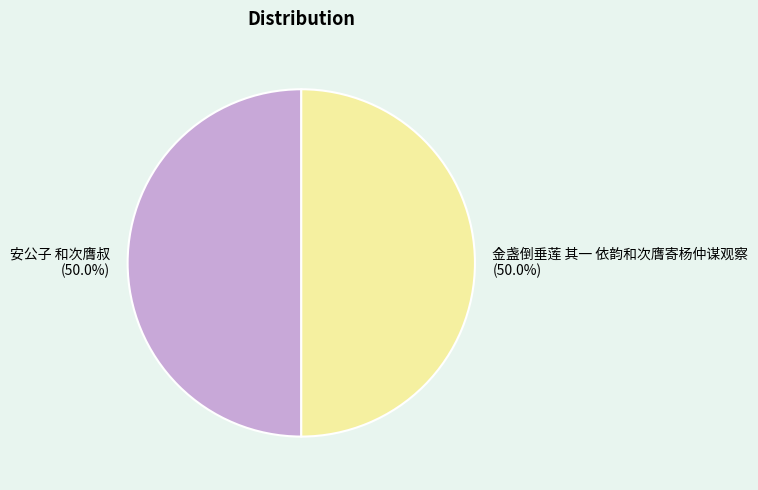

Count the number of slices in the pie.

2